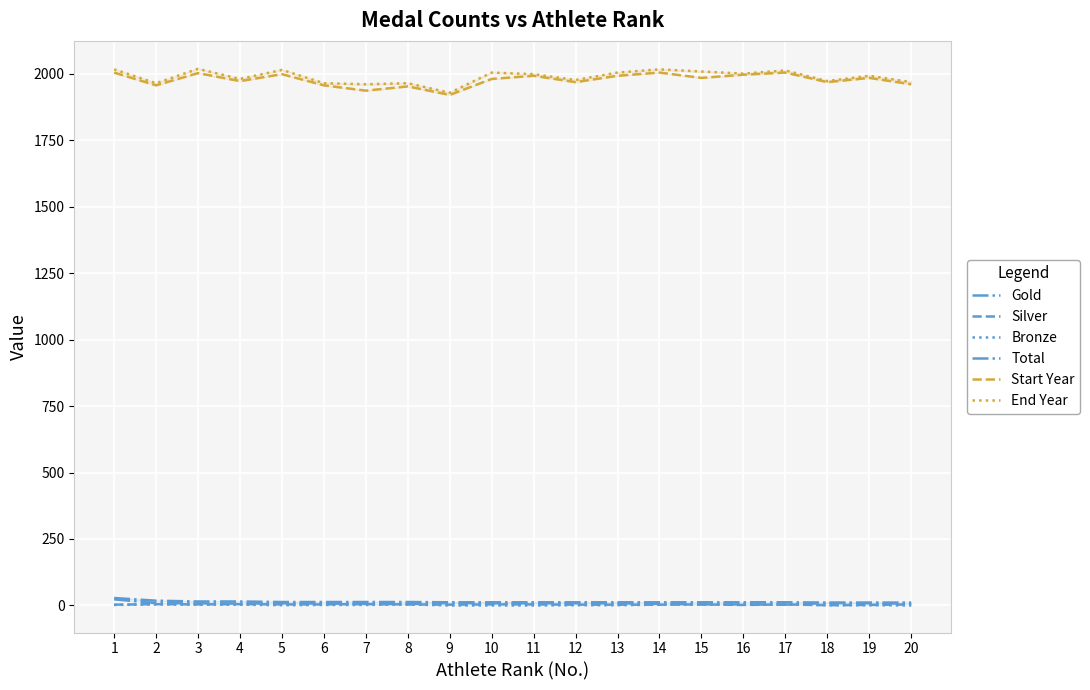

List the labels in order of Start Year value, smallest first.

9, 7, 8, 2, 6, 20, 12, 18, 4, 10, 15, 19, 11, 13, 16, 5, 3, 1, 14, 17